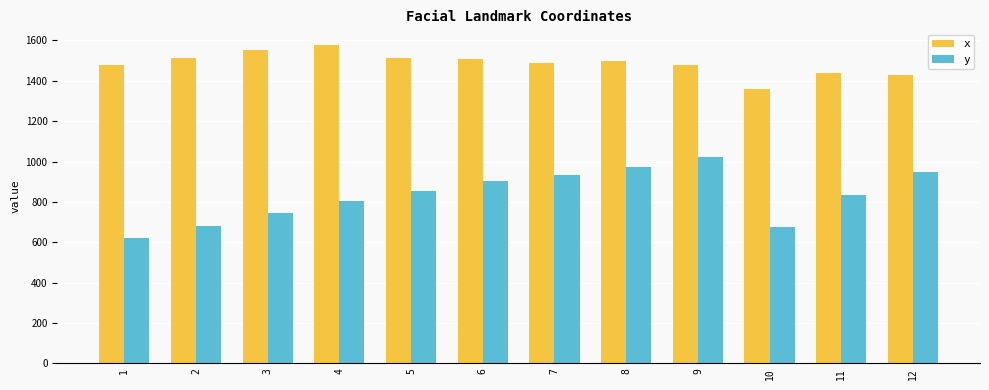

Which series has the widest spread of values?

y